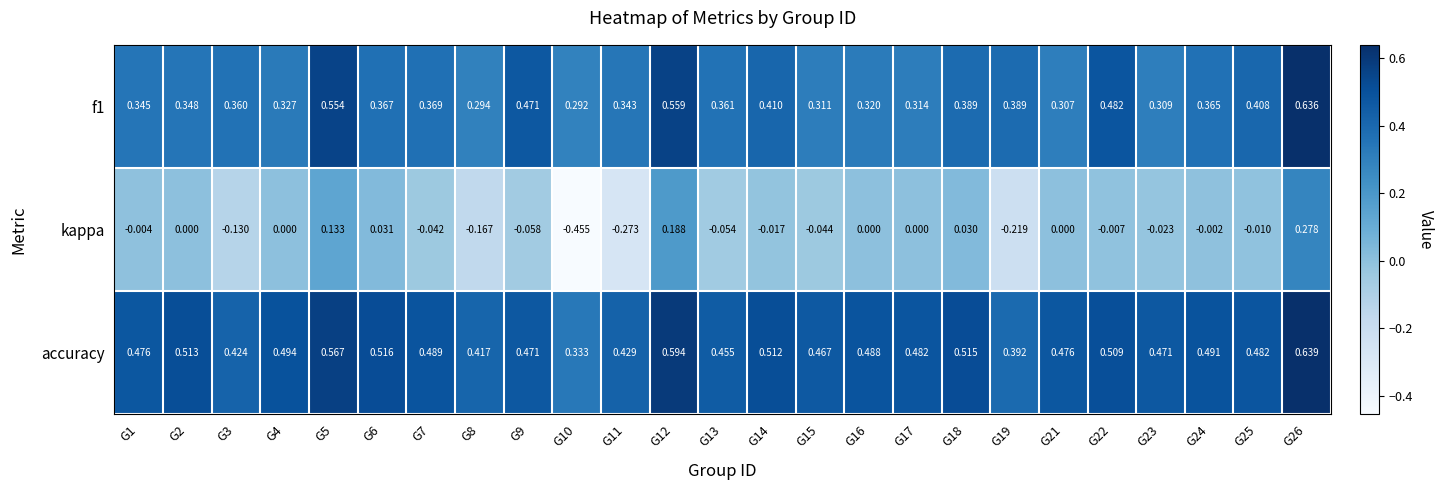

Which series has the largest total across all categories?

accuracy